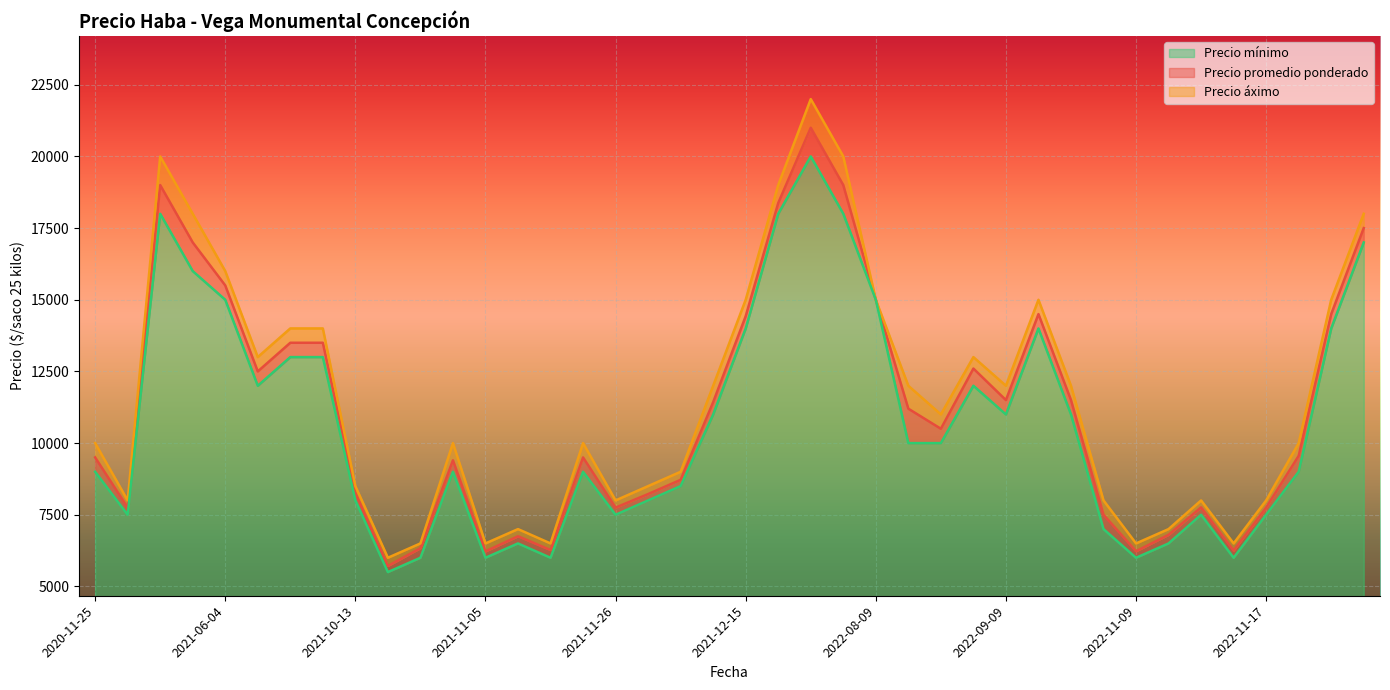

What is the lowest value of the Precio mínimo series?

5500